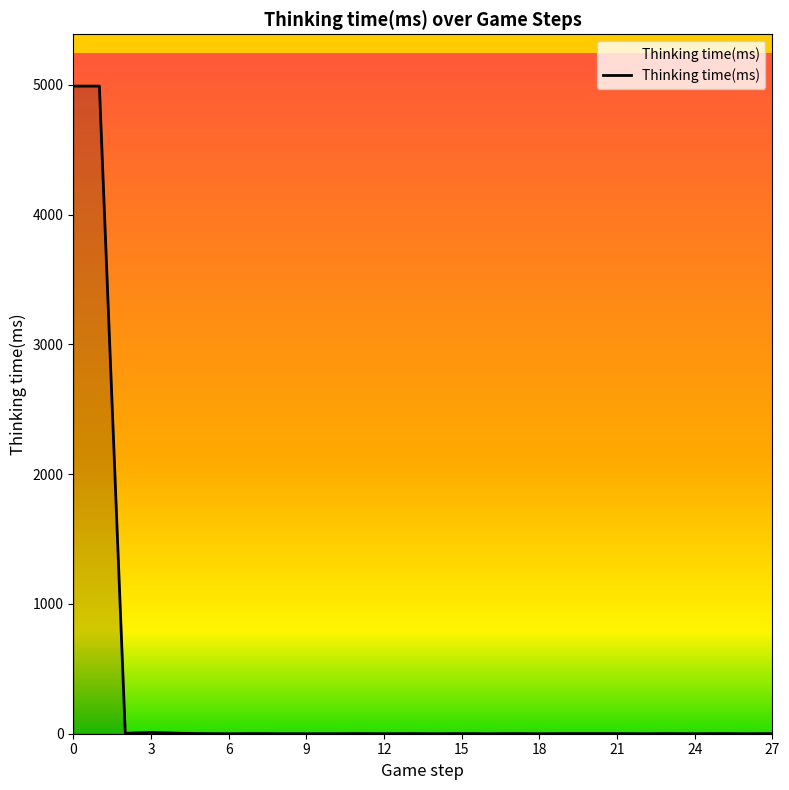

What is the greatest value displayed?

4990